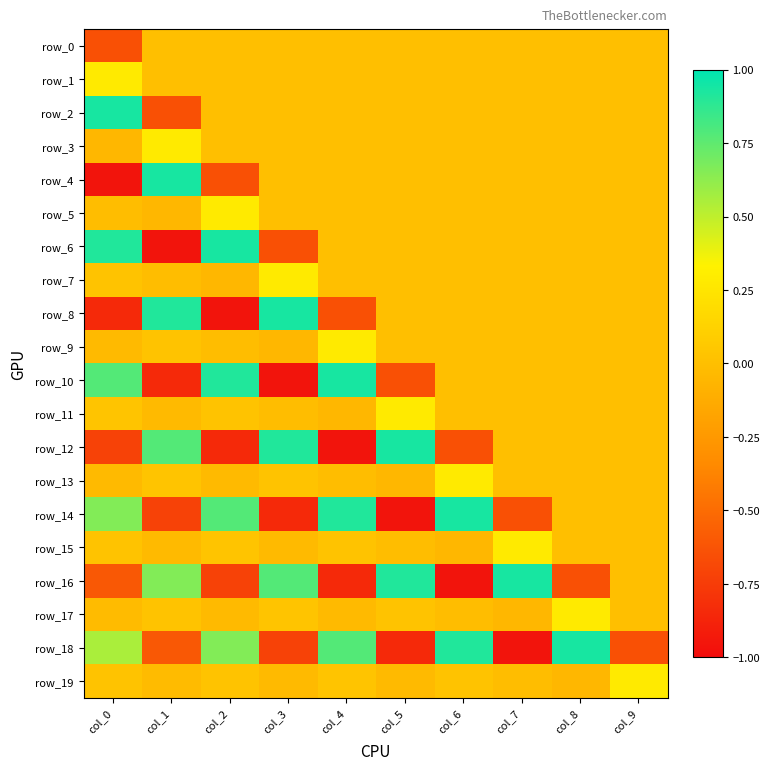

Which series changed the most between col_1 and col_3?

row_4